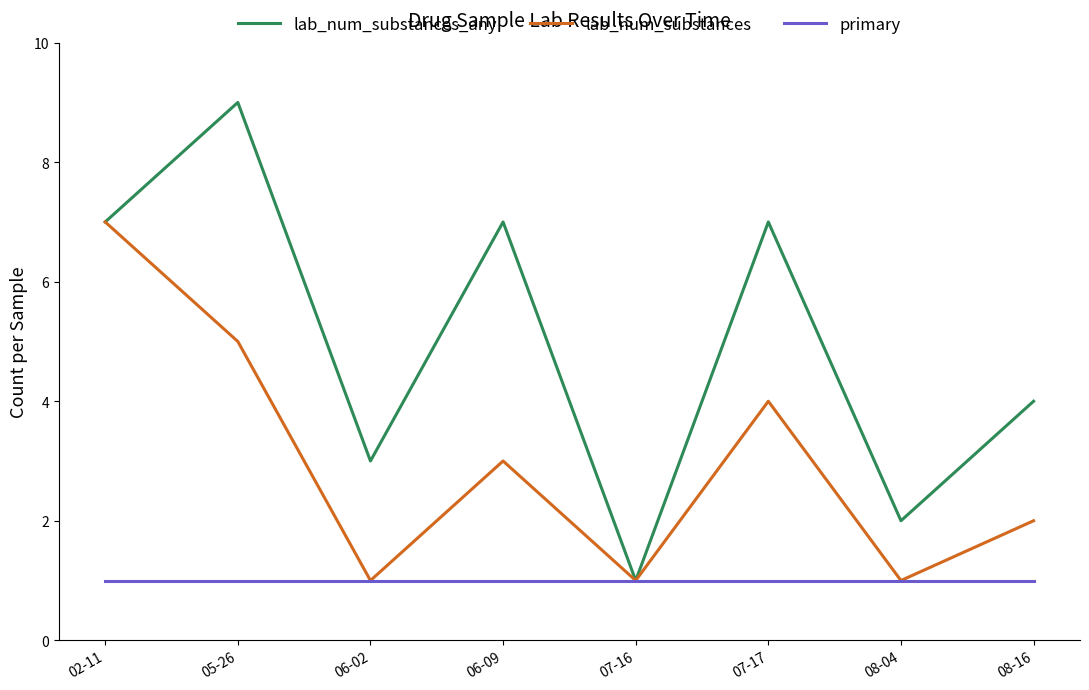

What are all the series names shown in the legend?

lab_num_substances_any, lab_num_substances, primary